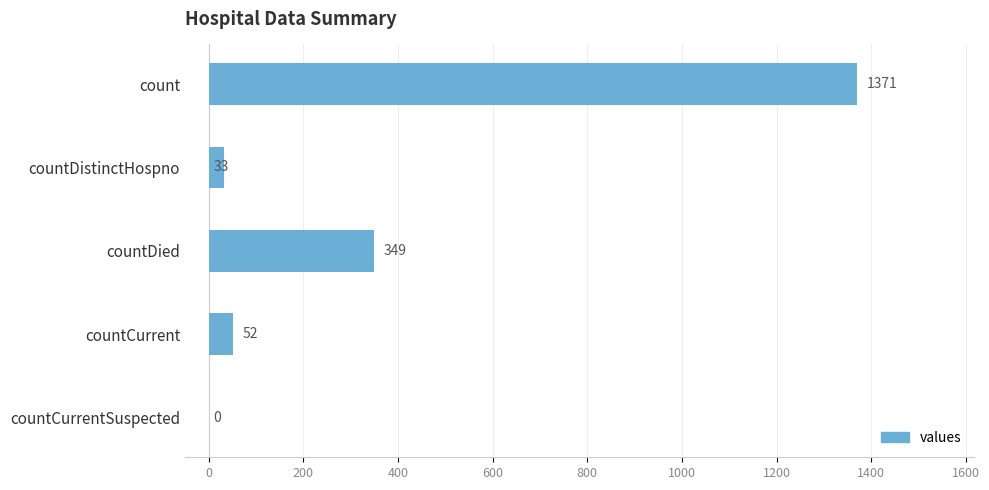

What is the change in value from countDied to countCurrent?

-297